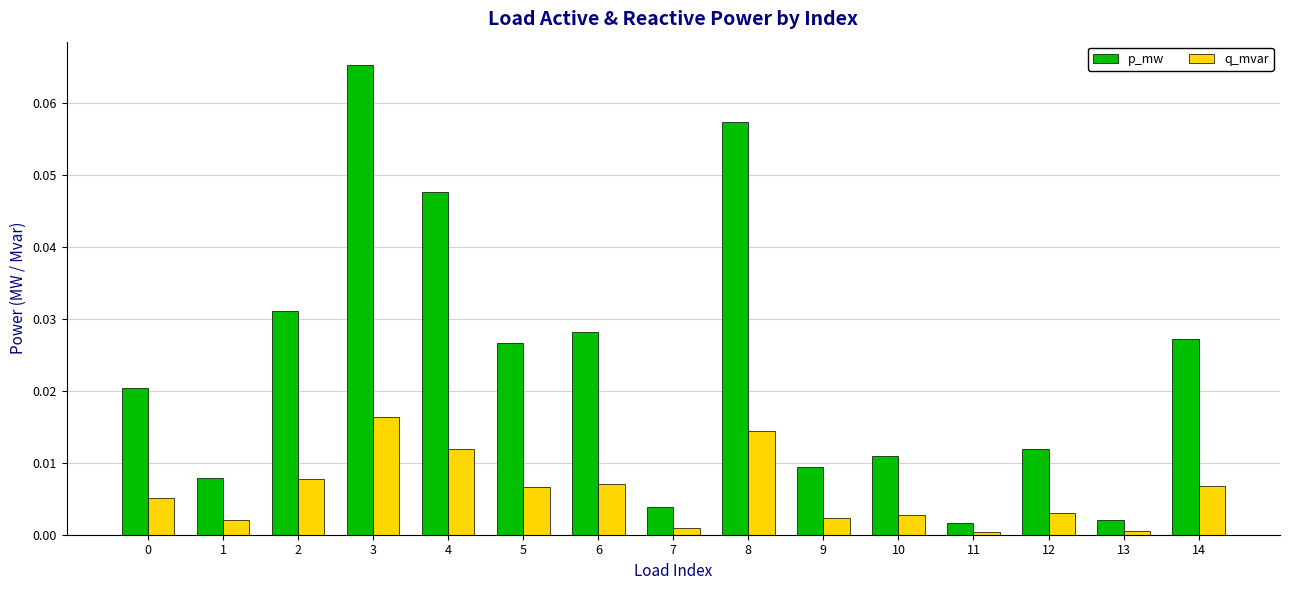

Is it true that p_mw equals 0.1 at 4?

False